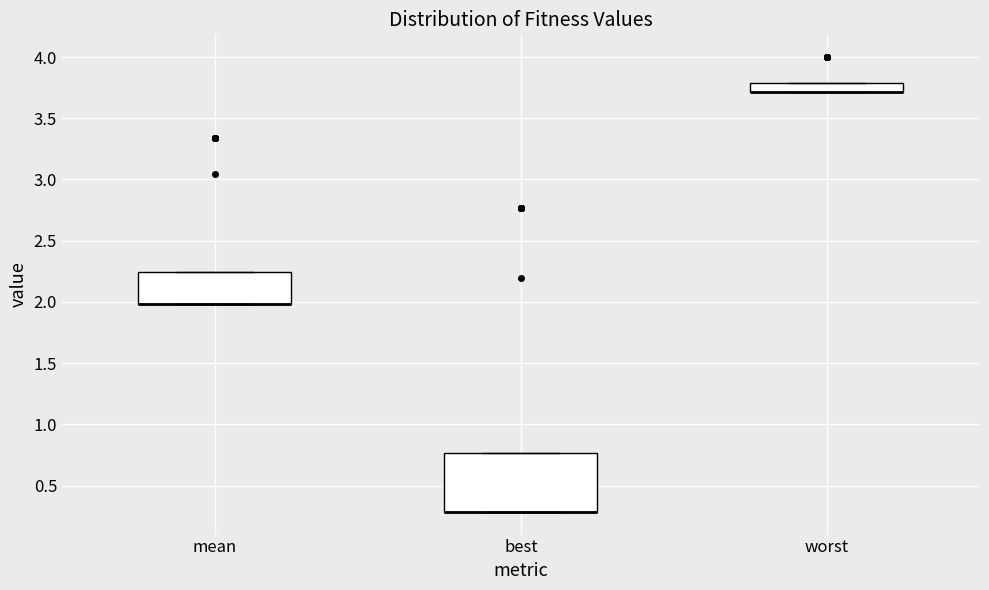

Where is the lower edge of the box for mean on the y-axis? The values are not printed on the chart, so give them approximately, as read against the axis.

2.00